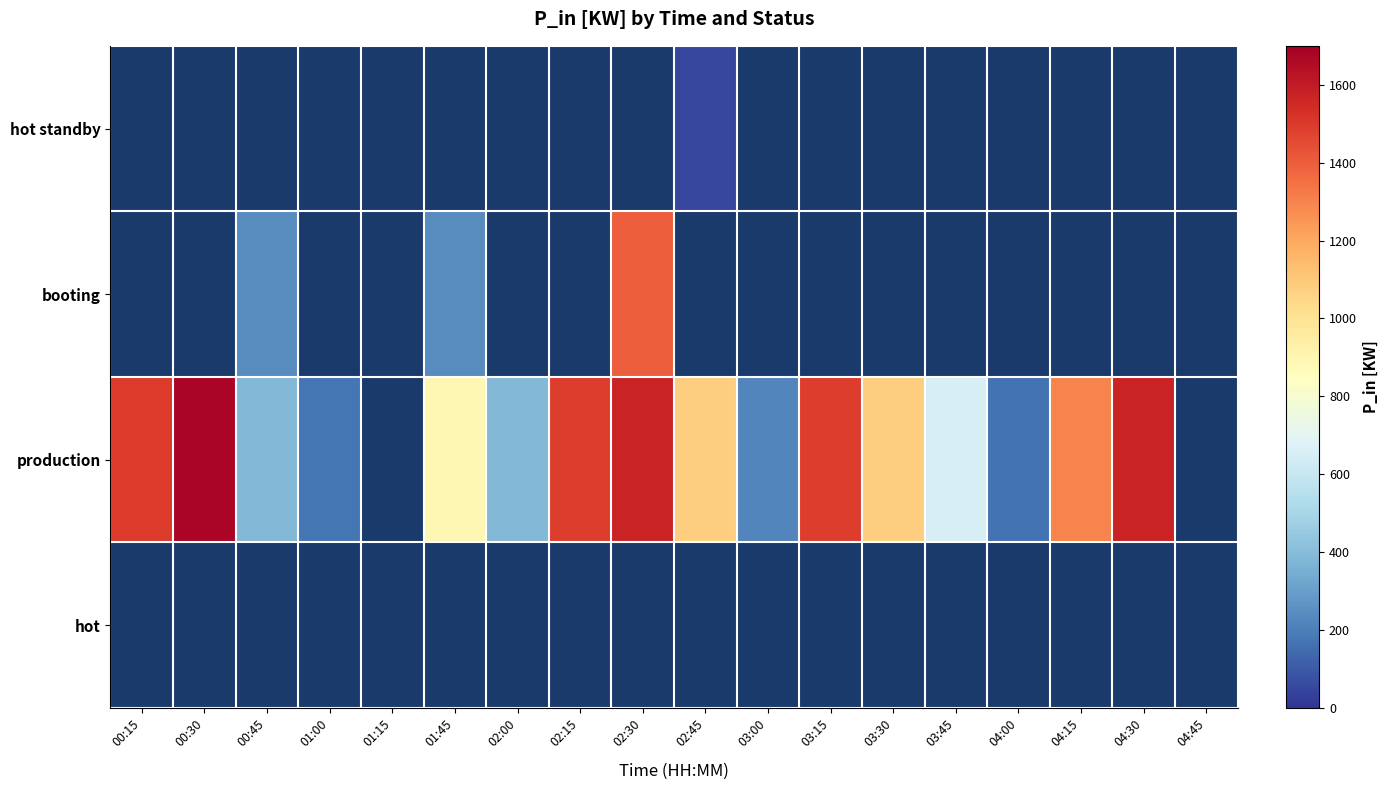

Which category has the highest value in the production series?

00:30